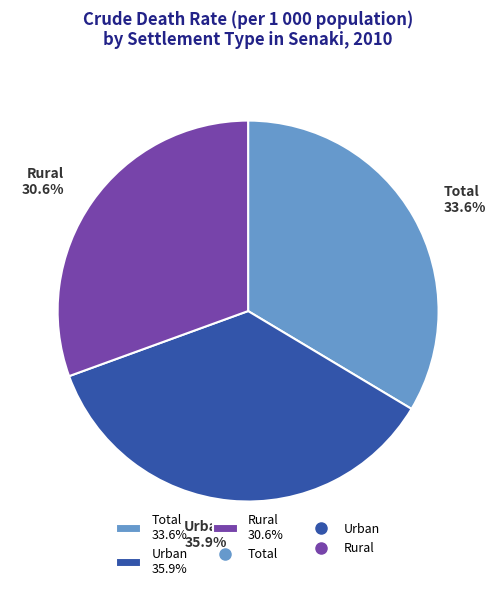

Does Total represent more than half of the total?

No